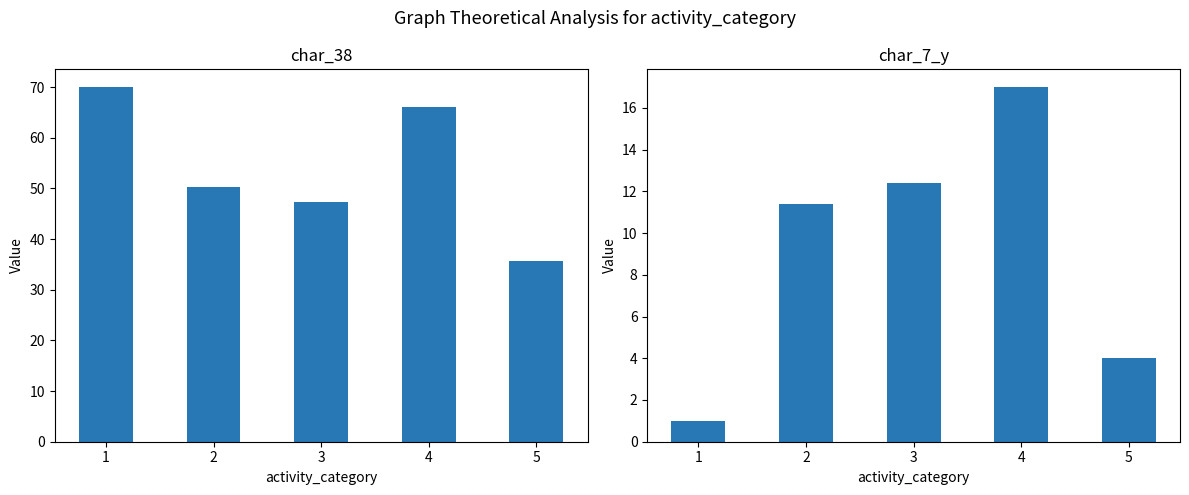

What is the difference between the char_38 values at 5 and 4?

30.3